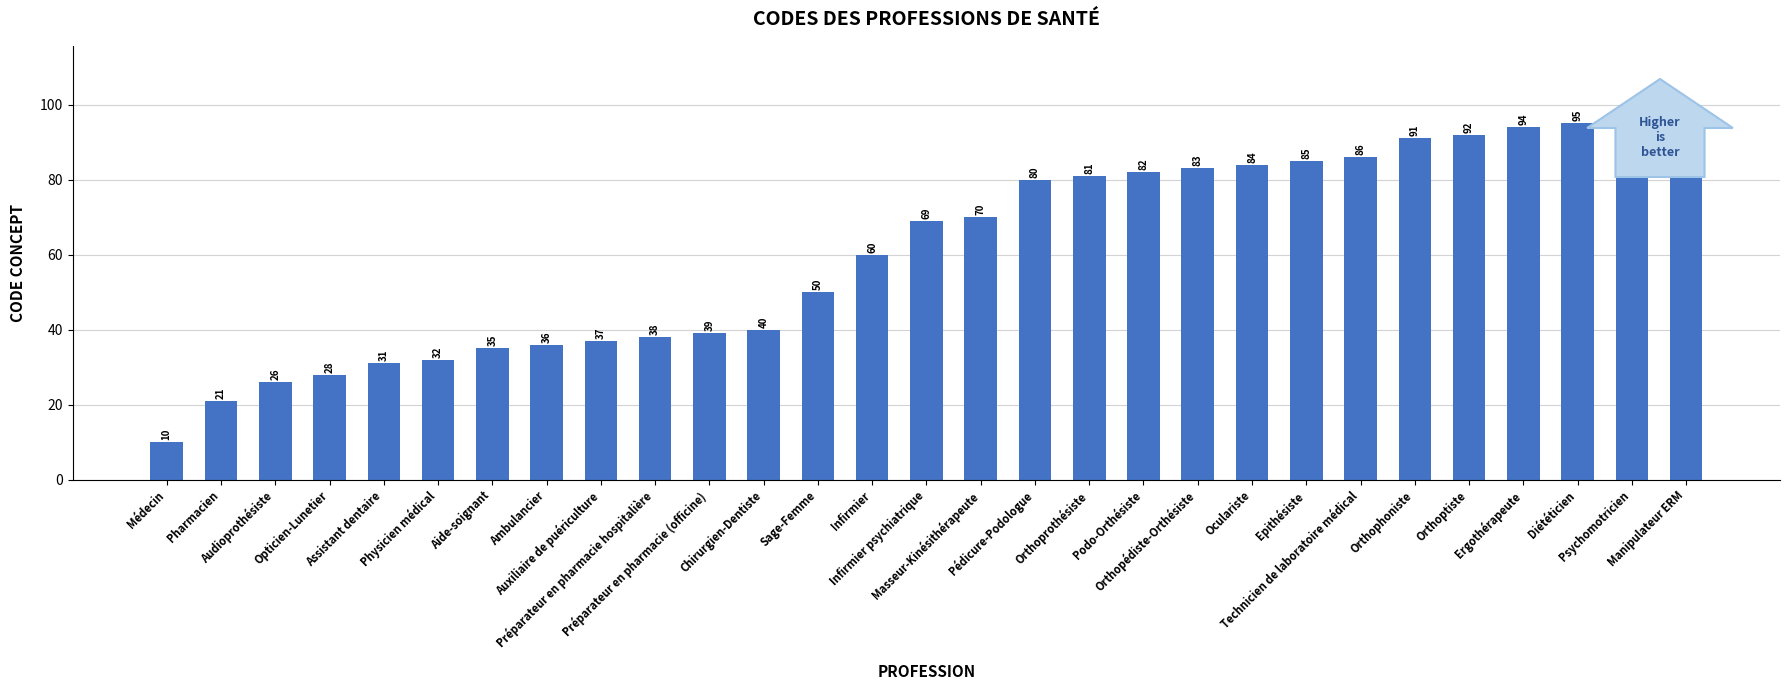

What is the ratio of the value at Chirurgien-Dentiste to the value at Médecin?

4.0